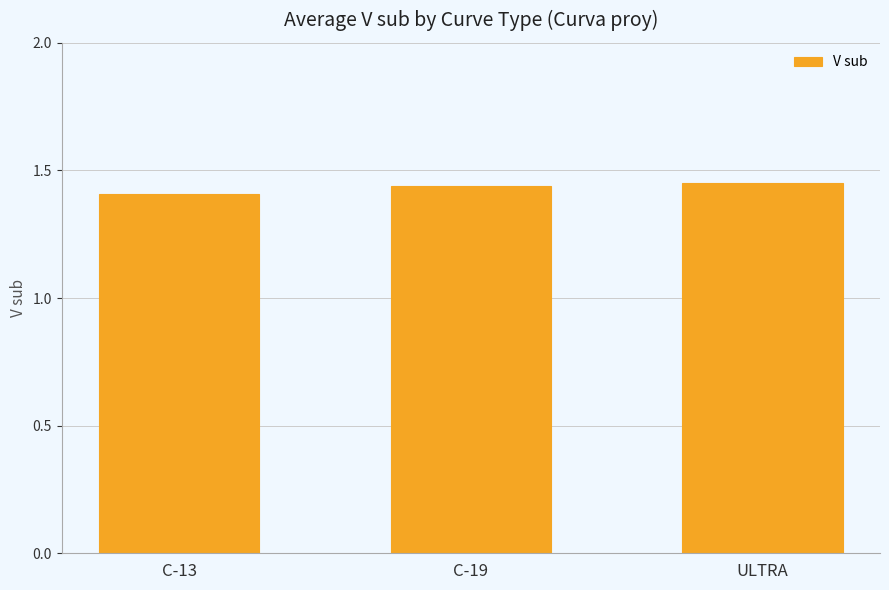

The value at C-13 is 1.9. True or false?

False